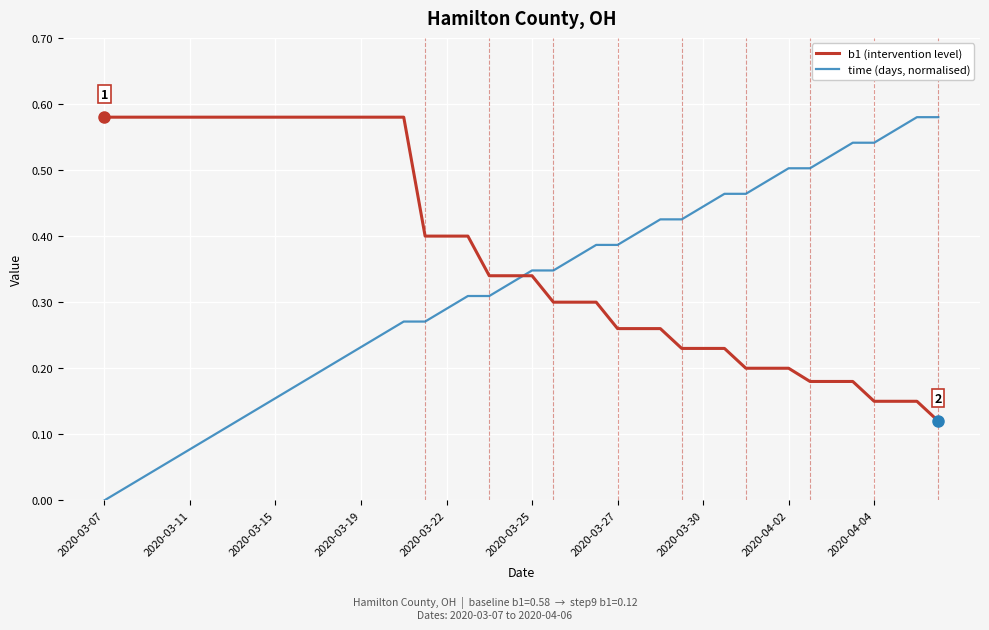

List the series in order of their overall mean, highest first.

b1 (intervention level), time (days, normalised)